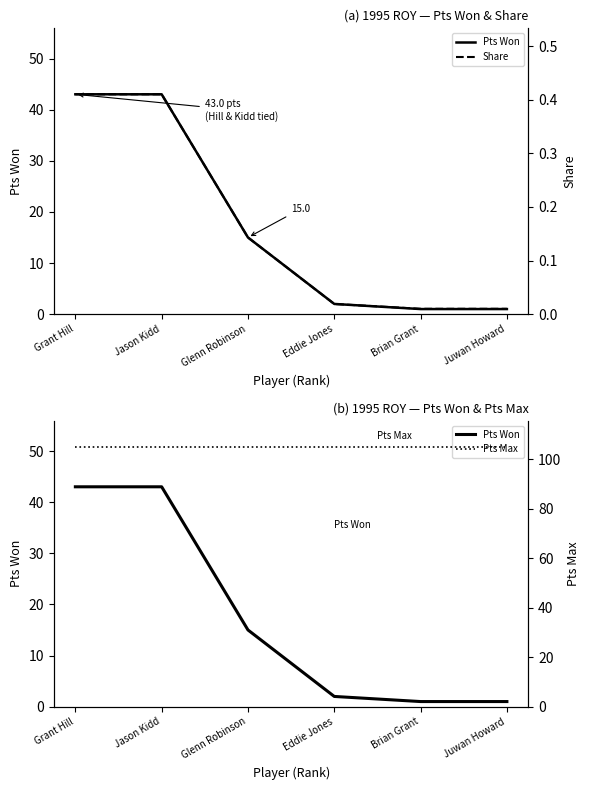

Reading right to left, transcribe all the data shown in this chart.

Pts Won: Juwan Howard=1.0	Brian Grant=1.0	Eddie Jones=2.0	Glenn Robinson=15.0	Jason Kidd=43.0	Grant Hill=43.0
Share: Juwan Howard=0.0	Brian Grant=0.0	Eddie Jones=0.0	Glenn Robinson=0.1	Jason Kidd=0.4	Grant Hill=0.4
Pts Max: Juwan Howard=105.0	Brian Grant=105.0	Eddie Jones=105.0	Glenn Robinson=105.0	Jason Kidd=105.0	Grant Hill=105.0